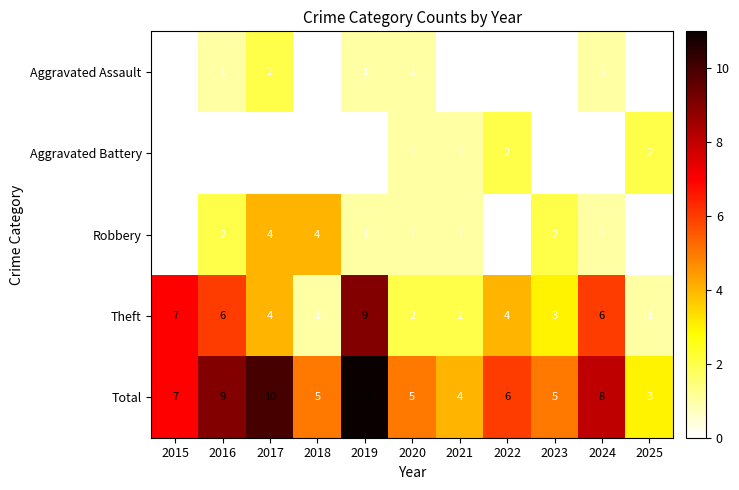

Count the number of categories in the chart.

11